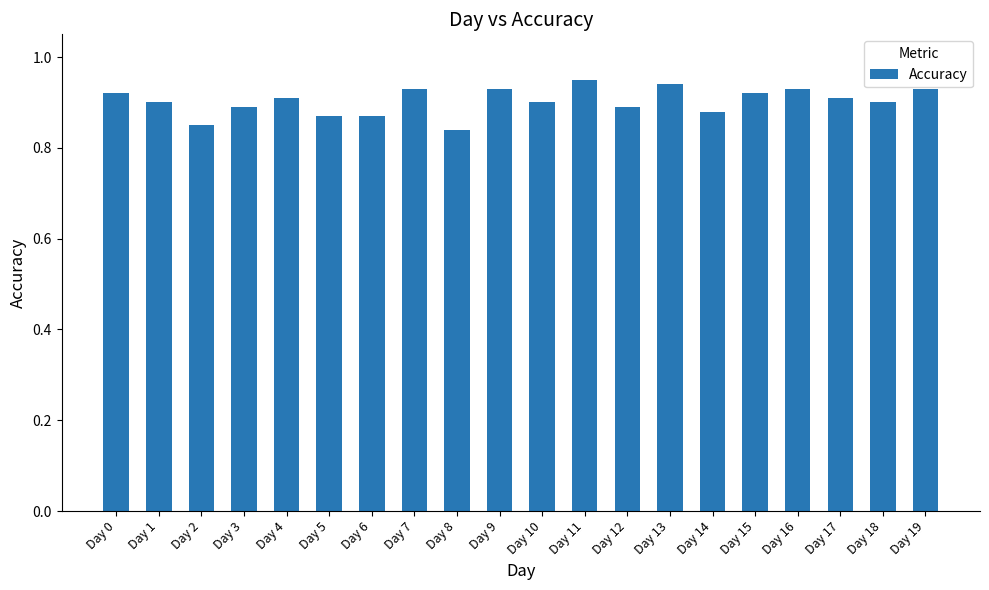

Are the bars horizontal?

No